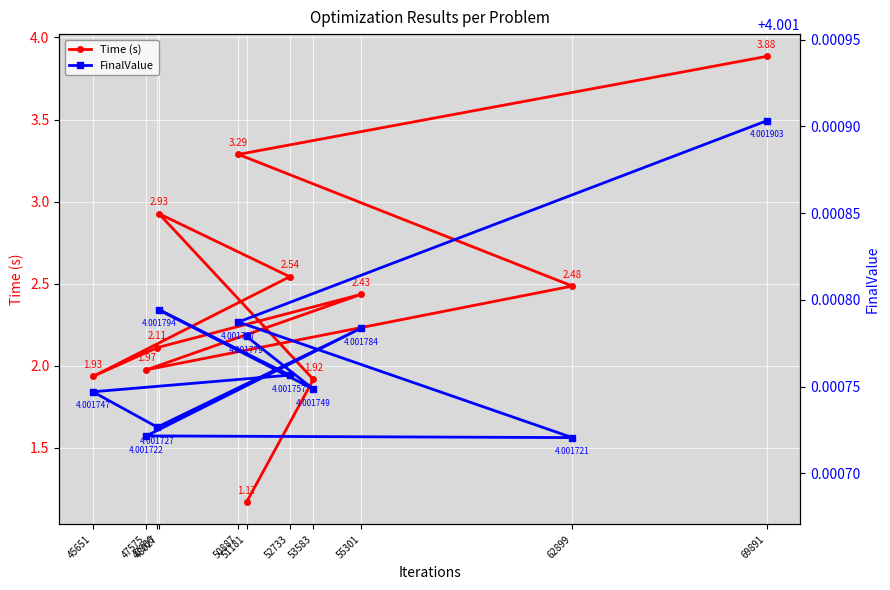

At which category does FinalValue reach its first local peak?

48027